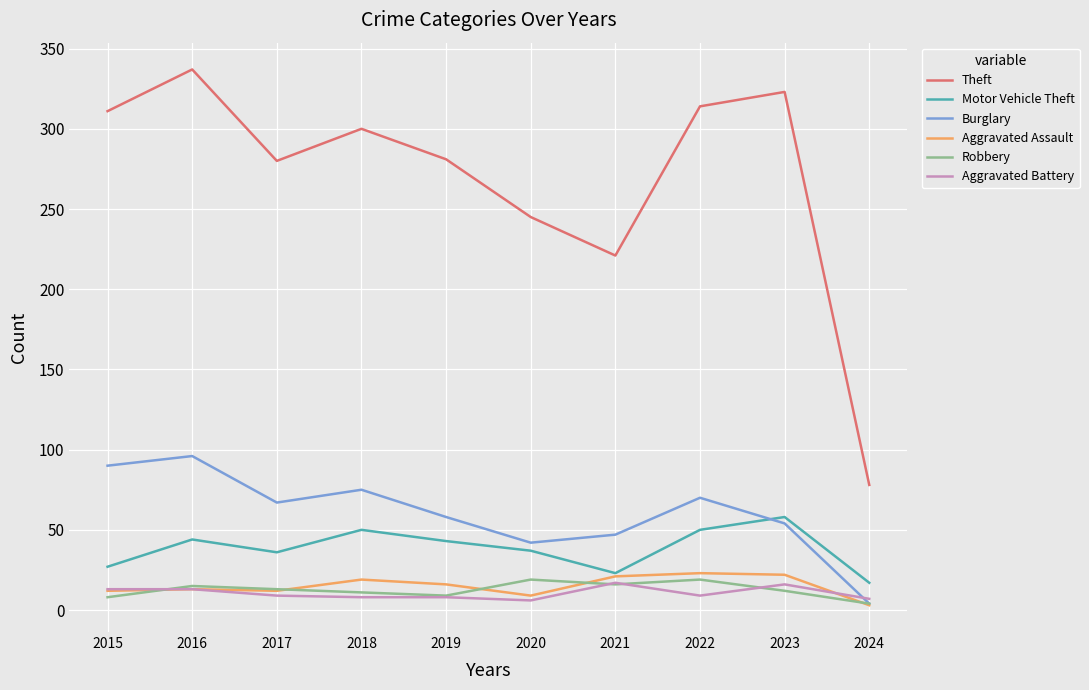

In Robbery, how many points are higher than both neighbors (excluding endpoints)?

3